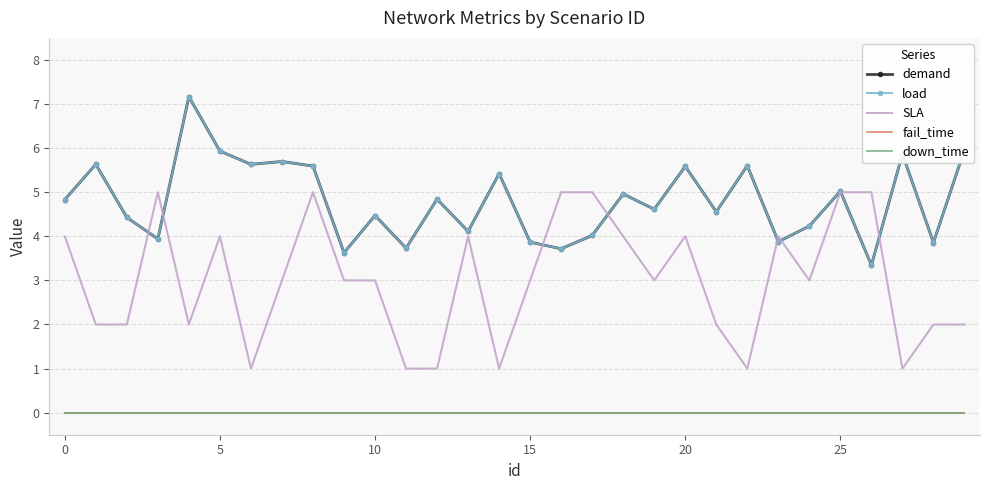

At which label is load closest to 5?

25